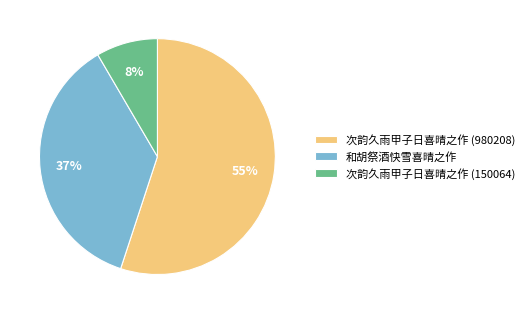

Which slice is the largest?

次韵久雨甲子日喜晴之作 (980208)